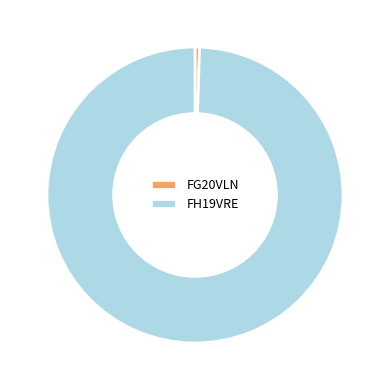

Between FH19VRE and FG20VLN, which is larger?

FH19VRE